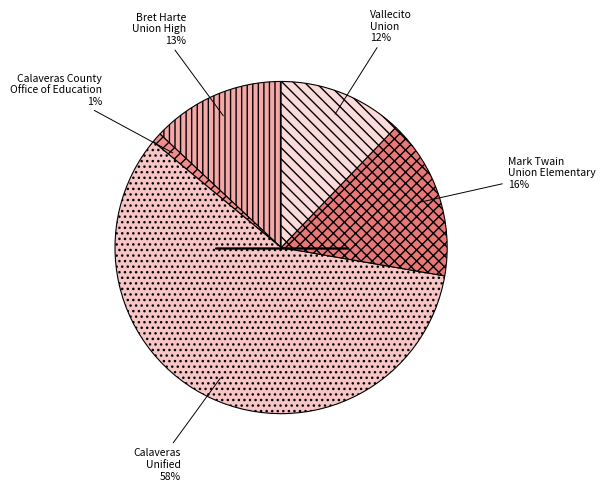

How many segments does this pie chart have?

5